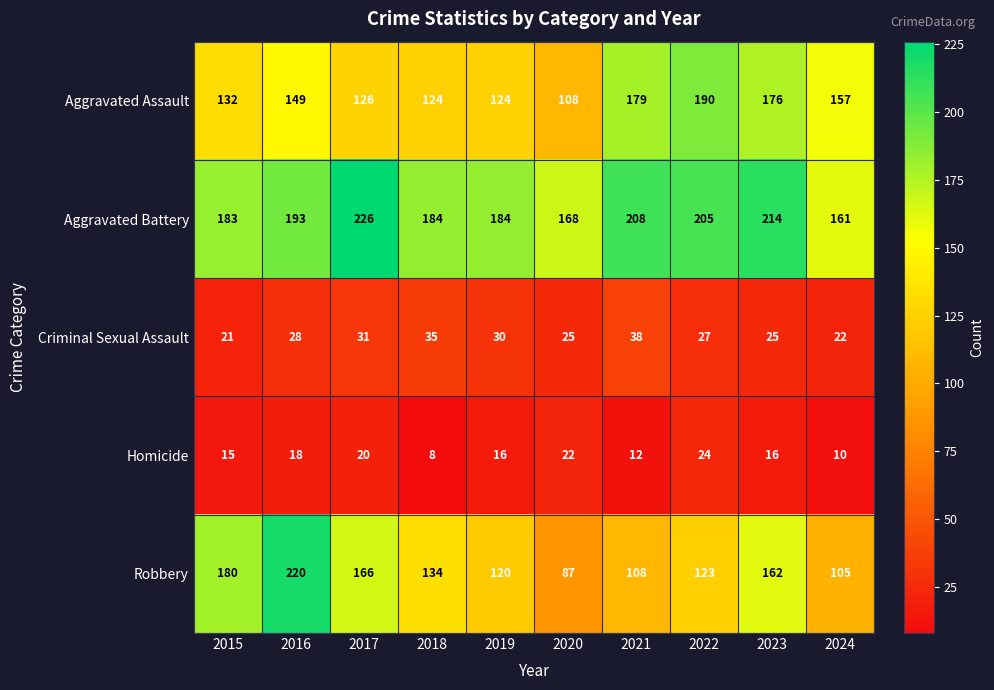

How many series are shown in this chart?

5